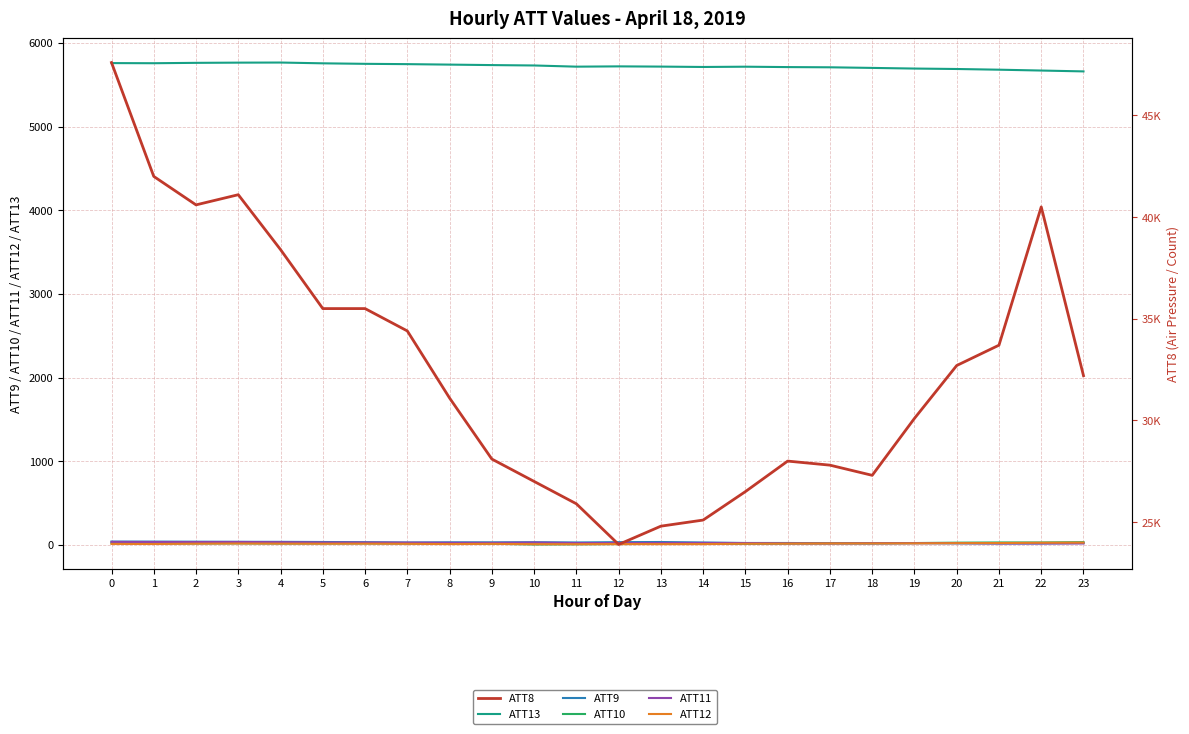

Which series has the widest spread of values?

ATT8